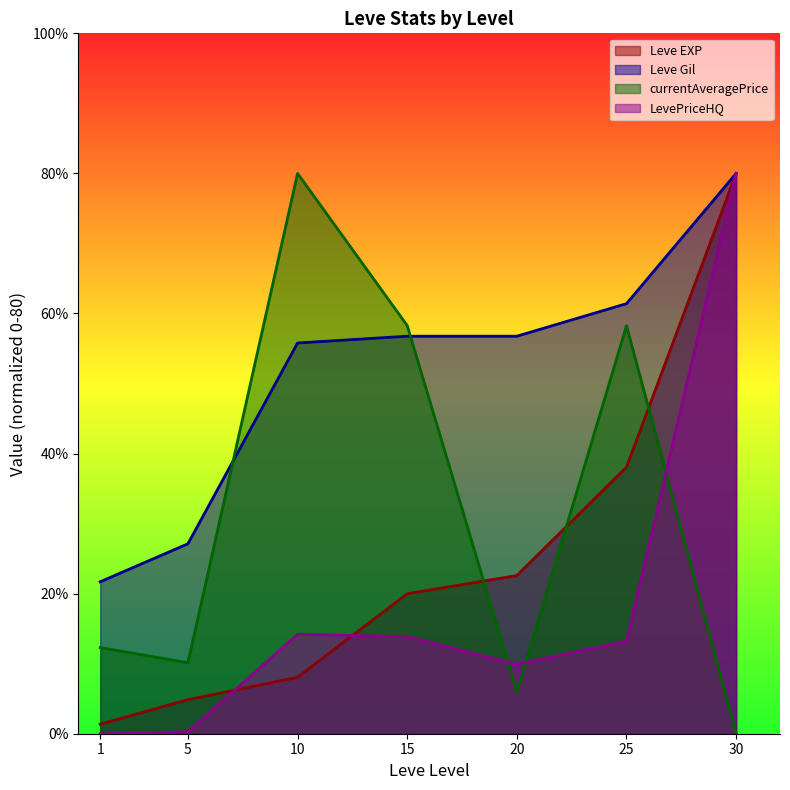

At which category is the sum across all series the highest?

30